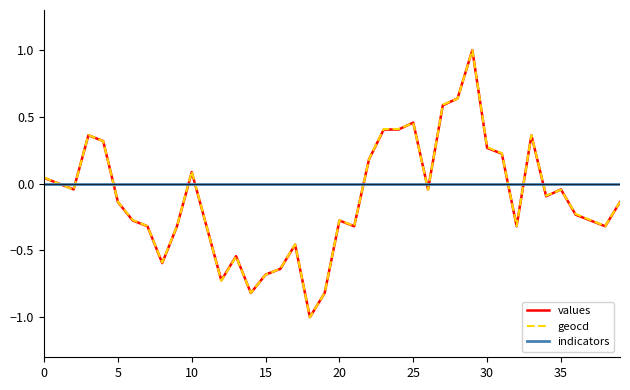

What is the difference between the second highest and second lowest values in the values series?

1.5